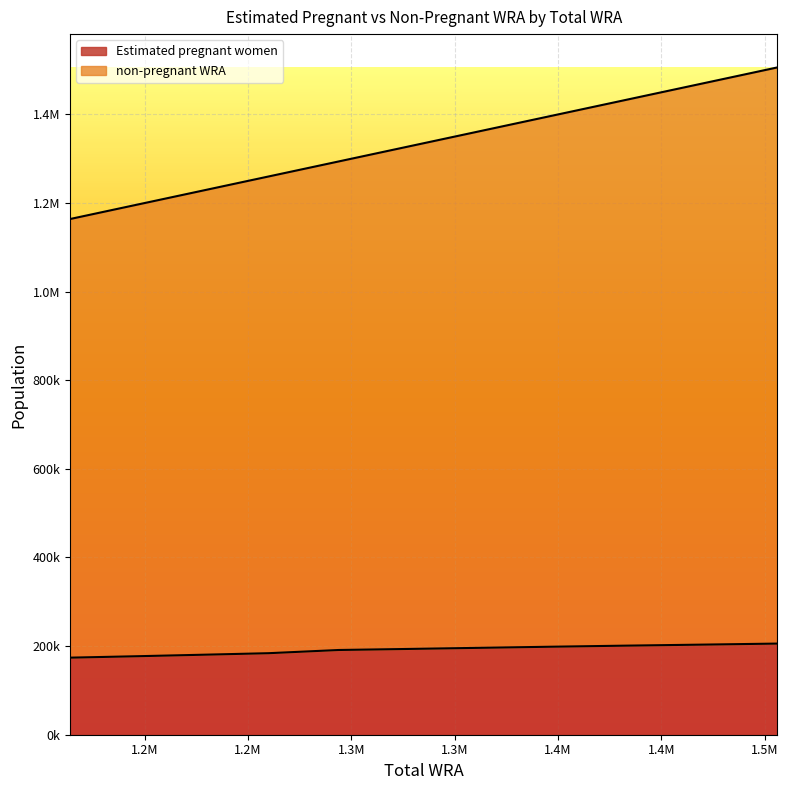

Reading left to right, list all the values displayed in this chart.

Estimated pregnant women: 1164000=173943.4	1197000=177226.8	1228000=180514.9	1260000=184016.6	1294000=191242.3	1327000=193542.0	1362000=196101.2	1396000=198562.6	1432000=200995.4	1470000=203363.2	1506000=205698.7
non-pregnant WRA: 1164000=1164000.0	1197000=1197000.0	1228000=1228000.0	1260000=1260000.0	1294000=1294000.0	1327000=1327000.0	1362000=1362000.0	1396000=1396000.0	1432000=1432000.0	1470000=1470000.0	1506000=1506000.0